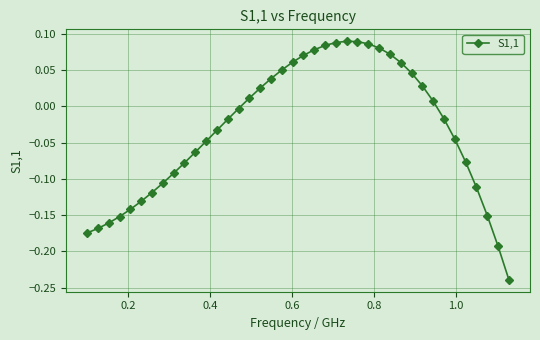

What is the difference between the second highest and second lowest values?

0.3